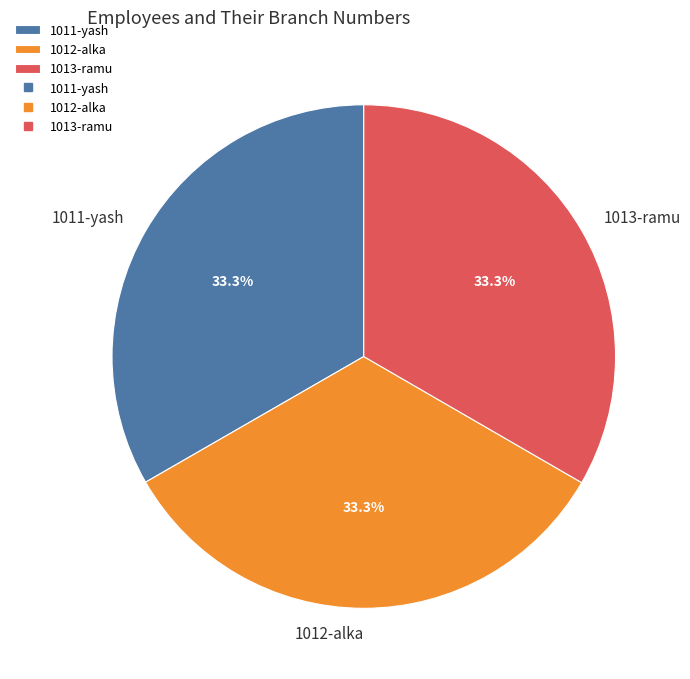

To the nearest percent, what percentage of the pie is 1011-yash?

33%